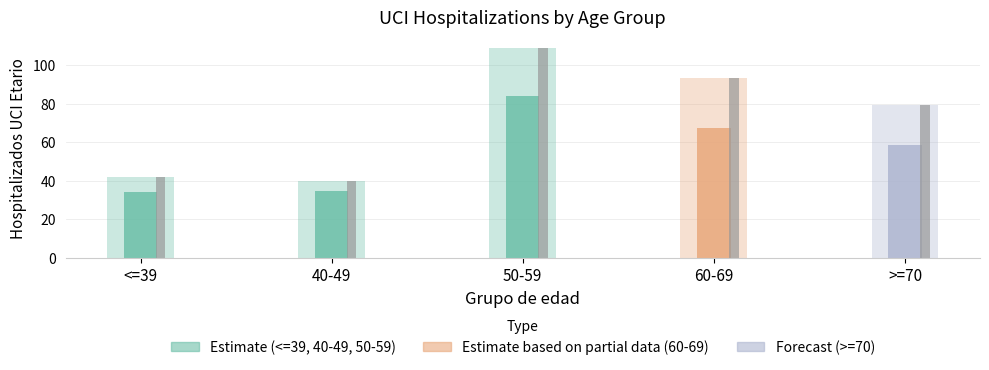

What is the average value of the <=39 series?

34